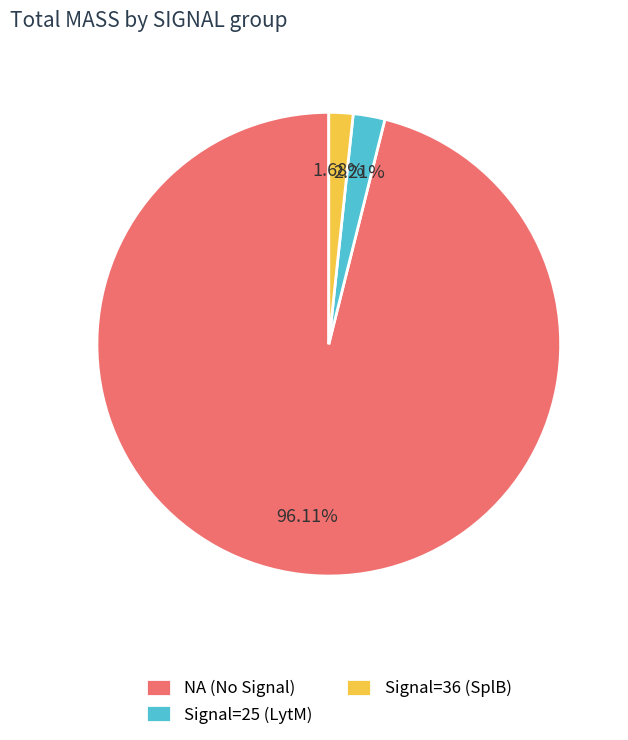

Does any single category account for the majority?

Yes